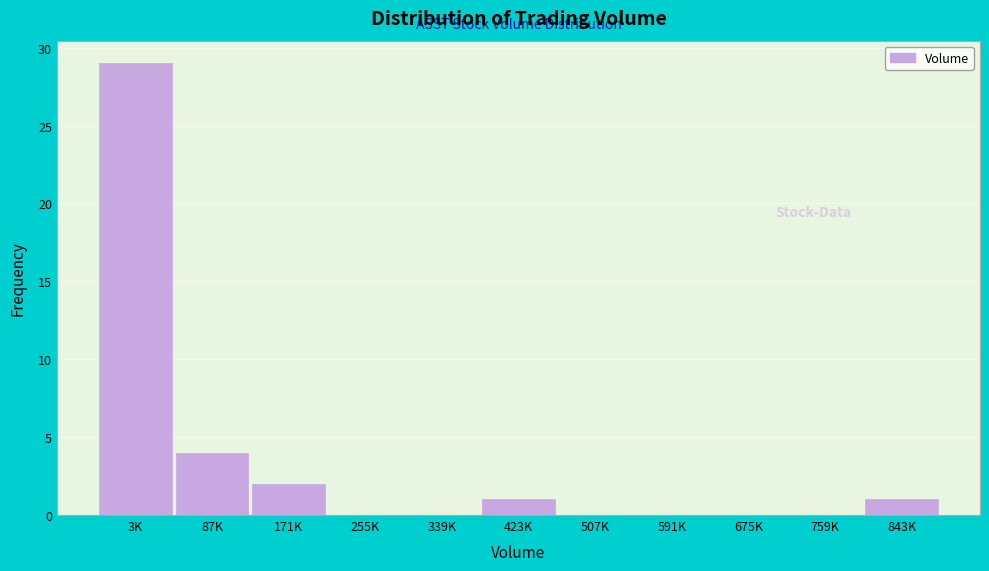

Reading left to right, list all the values displayed in this chart.

3K=29	87K=4	171K=2	255K=0	339K=0	423K=1	507K=0	591K=0	675K=0	759K=0	843K=1